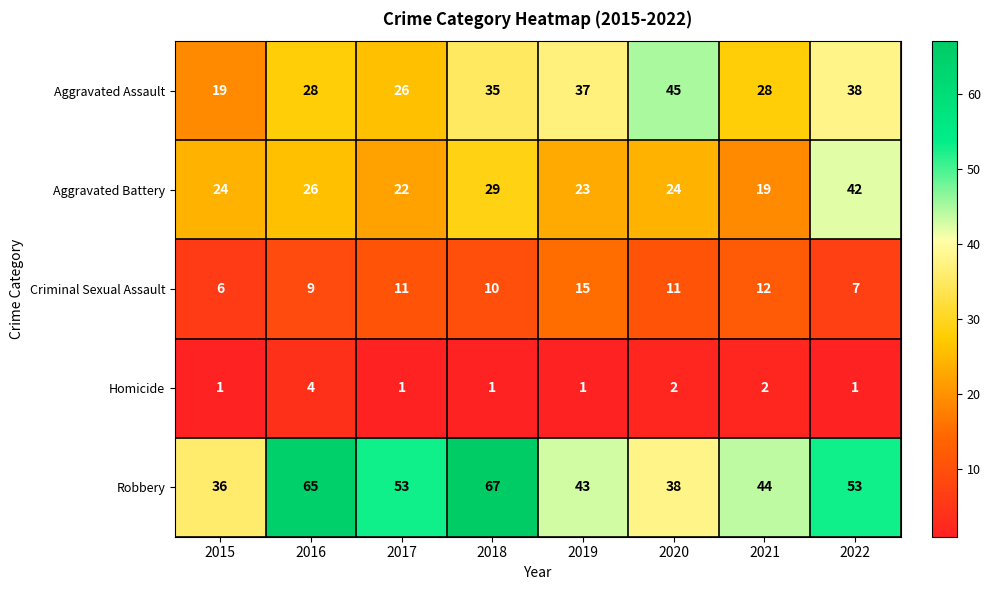

What is the maximum value for Aggravated Battery?

42